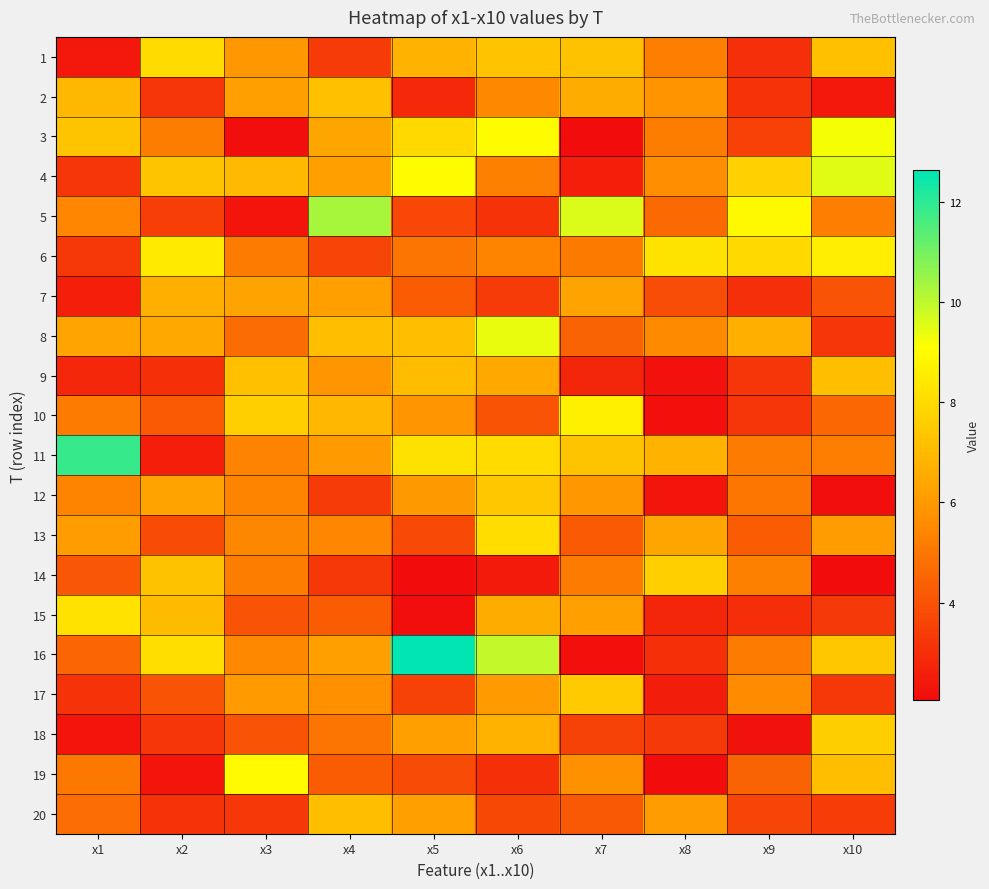

Reading left to right, what are all the values shown in this chart?

1: x1=2.4	x2=8.0	x3=6.0	x4=3.4	x5=6.8	x6=7.3	x7=7.2	x8=5.2	x9=3.0	x10=7.2
2: x1=6.9	x2=3.2	x3=6.2	x4=7.2	x5=2.8	x6=5.5	x7=6.6	x8=5.8	x9=3.1	x10=2.4
3: x1=7.3	x2=5.2	x3=2.1	x4=6.4	x5=8.0	x6=9.0	x7=2.1	x8=5.2	x9=3.5	x10=9.2
4: x1=3.2	x2=7.3	x3=7.0	x4=6.2	x5=9.0	x6=5.2	x7=2.6	x8=5.7	x9=7.7	x10=9.5
5: x1=5.4	x2=3.4	x3=2.3	x4=10.3	x5=3.7	x6=3.1	x7=9.6	x8=4.6	x9=8.9	x10=5.2
6: x1=3.3	x2=8.5	x3=5.1	x4=3.6	x5=4.9	x6=5.4	x7=5.1	x8=8.3	x9=7.9	x10=8.6
7: x1=2.6	x2=6.7	x3=6.3	x4=6.2	x5=4.3	x6=3.3	x7=6.3	x8=3.8	x9=3.0	x10=4.0
8: x1=6.3	x2=6.5	x3=4.7	x4=7.1	x5=7.1	x6=9.4	x7=4.5	x8=5.5	x9=6.6	x10=3.2
9: x1=2.8	x2=3.1	x3=7.2	x4=5.9	x5=7.1	x6=6.5	x7=2.8	x8=2.2	x9=3.2	x10=7.1
10: x1=5.1	x2=4.2	x3=7.6	x4=6.9	x5=5.9	x6=4.0	x7=8.7	x8=2.1	x9=3.2	x10=4.6
11: x1=11.9	x2=2.6	x3=5.3	x4=6.0	x5=8.2	x6=8.0	x7=7.3	x8=6.7	x9=5.1	x10=5.2
12: x1=5.4	x2=6.3	x3=5.4	x4=3.3	x5=6.0	x6=7.4	x7=5.9	x8=2.3	x9=5.0	x10=2.1
13: x1=6.1	x2=3.8	x3=5.5	x4=5.4	x5=3.8	x6=8.1	x7=4.2	x8=6.4	x9=4.2	x10=6.1
14: x1=4.1	x2=7.2	x3=5.2	x4=3.3	x5=2.1	x6=2.4	x7=5.1	x8=7.6	x9=5.3	x10=2.1
15: x1=8.2	x2=7.0	x3=4.1	x4=4.3	x5=2.1	x6=6.6	x7=6.2	x8=2.8	x9=3.0	x10=3.3
16: x1=4.5	x2=8.1	x3=5.5	x4=6.2	x5=12.6	x6=9.9	x7=2.2	x8=3.1	x9=5.1	x10=7.4
17: x1=3.1	x2=4.0	x3=6.0	x4=5.7	x5=3.6	x6=6.0	x7=7.5	x8=2.5	x9=5.6	x10=3.3
18: x1=2.3	x2=3.2	x3=4.0	x4=4.9	x5=6.1	x6=6.8	x7=3.6	x8=3.3	x9=2.3	x10=7.6
19: x1=5.0	x2=2.3	x3=9.0	x4=4.3	x5=3.8	x6=3.1	x7=5.8	x8=2.1	x9=4.5	x10=7.1
20: x1=4.7	x2=3.1	x3=3.3	x4=7.1	x5=6.2	x6=3.7	x7=4.2	x8=6.1	x9=3.6	x10=3.4